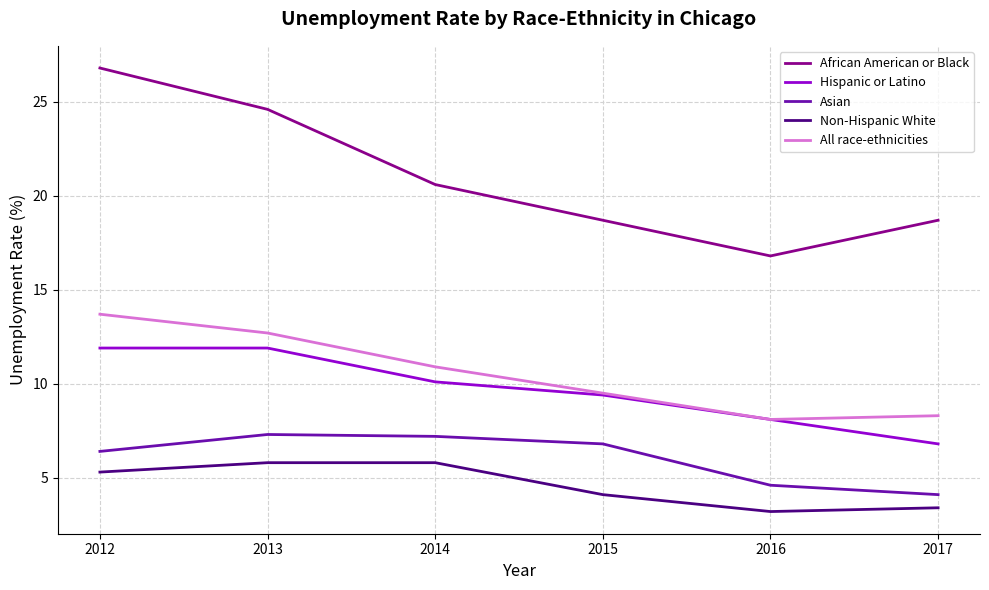

Rank the series by their maximum value, from lowest to highest.

Non-Hispanic White, Asian, Hispanic or Latino, All race-ethnicities, African American or Black